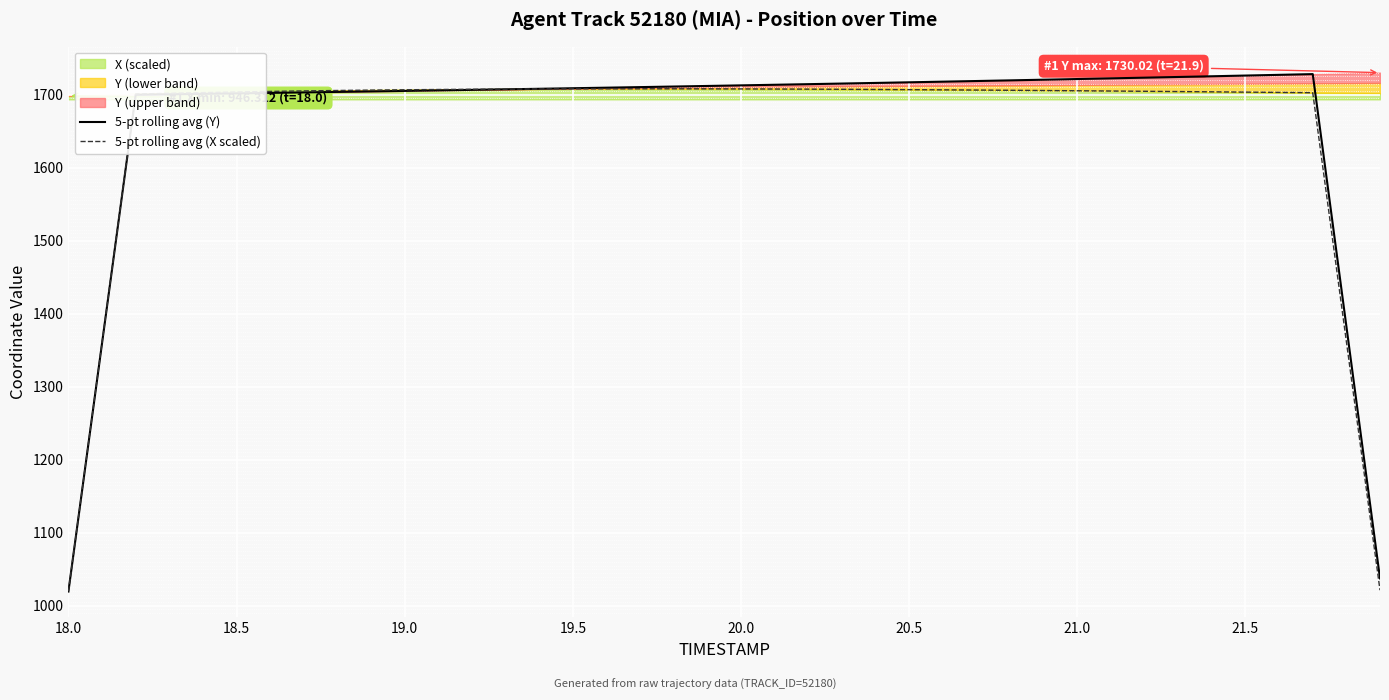

What is the maximum value shown in the chart?

1728.0